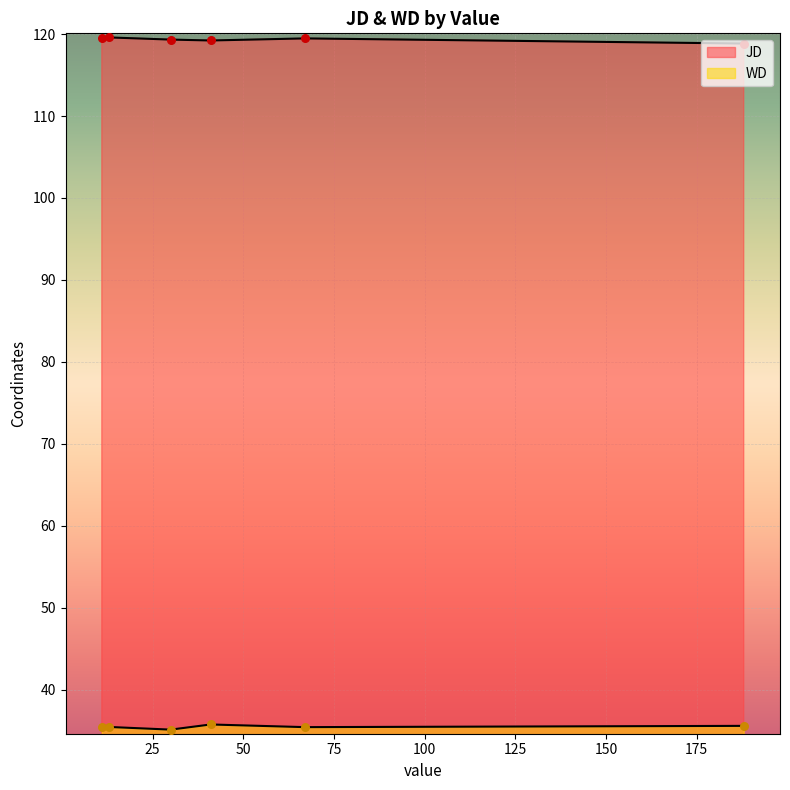

Which series has the largest total across all categories?

JD